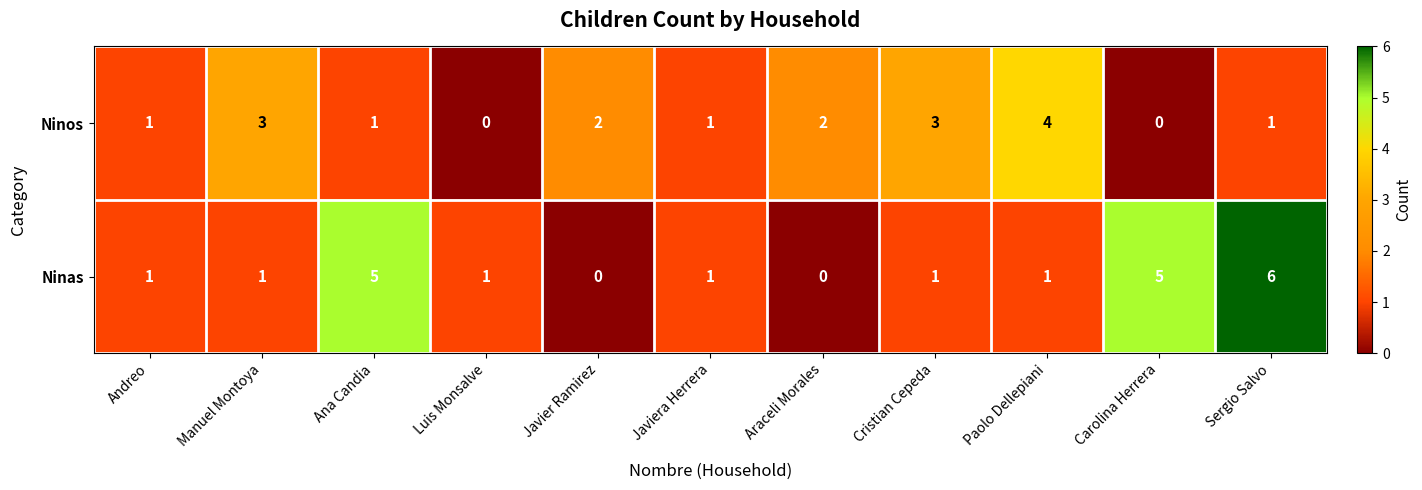

What is the sum of all Ninas values?

22